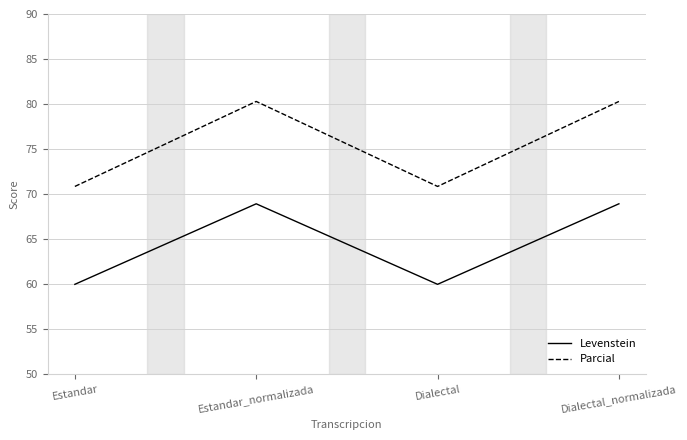

Reading left to right, extract all data points from this chart.

Levenstein: 60.0	68.9	60.0	68.9
Parcial: 70.9	80.3	70.9	80.3